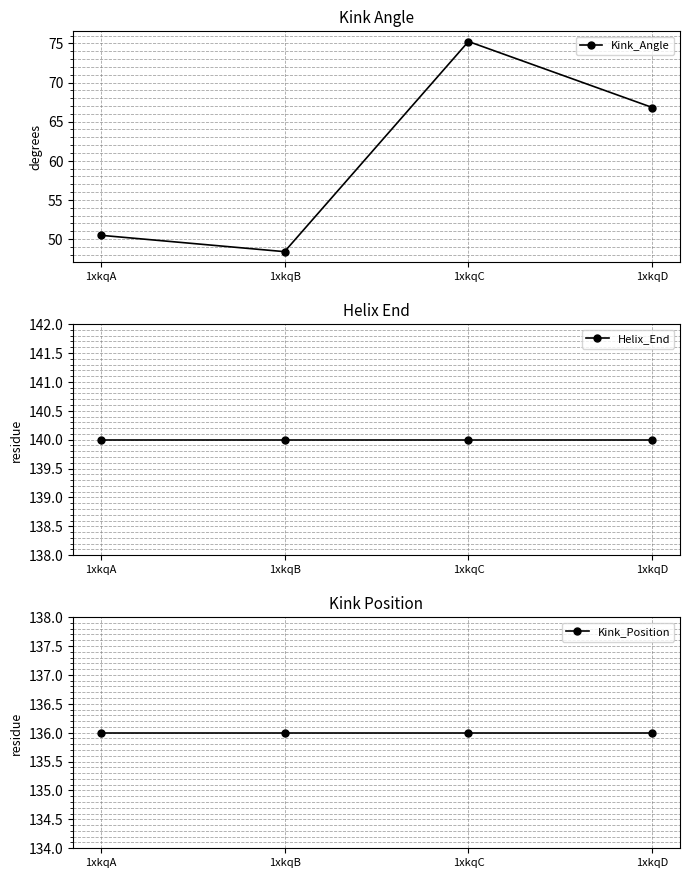

The Kink_Position series shows 136.0 at 1xkqC. True or false?

True